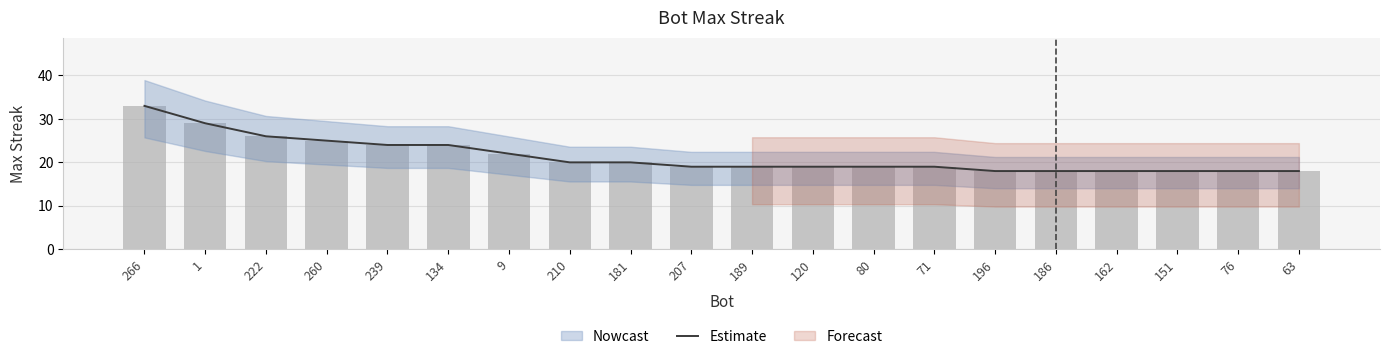

How many data points does each series have?

20